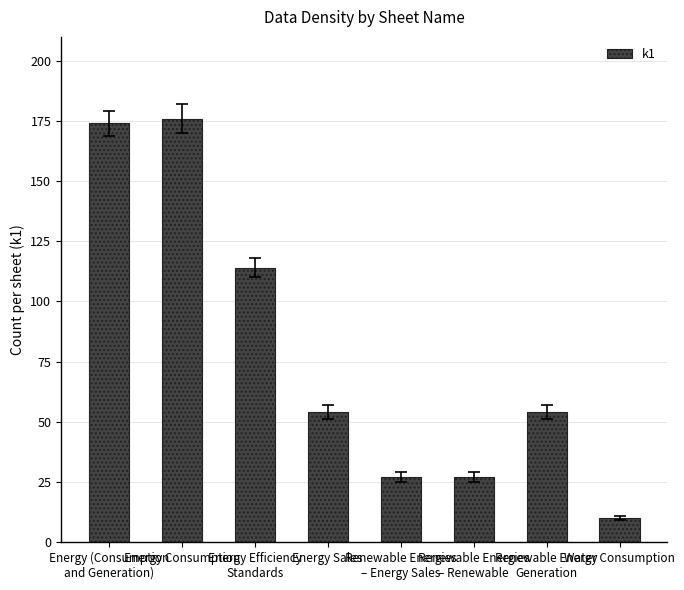

What is the change in value from Energy Consumption to Renewable Energies
– Energy Sales?

-149